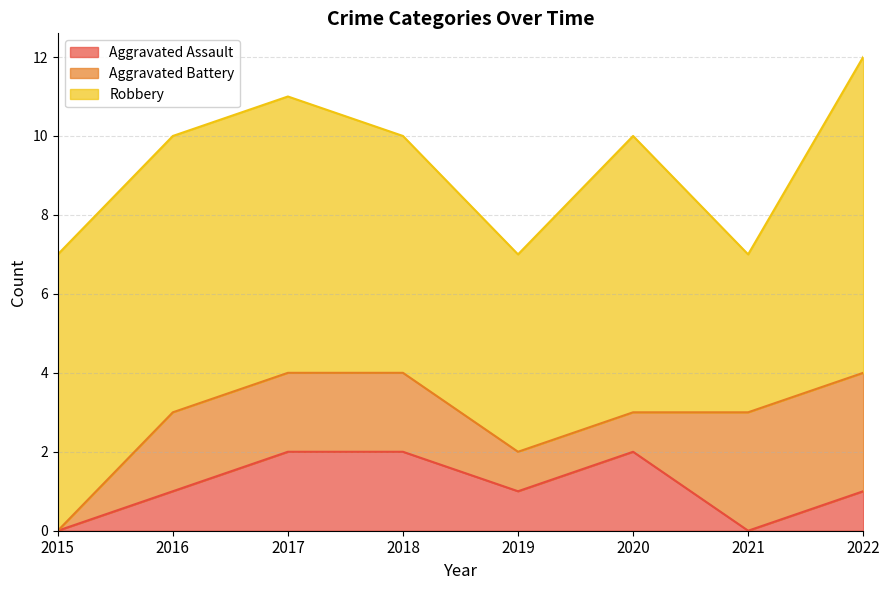

How many interior local valleys does the Robbery series have?

2